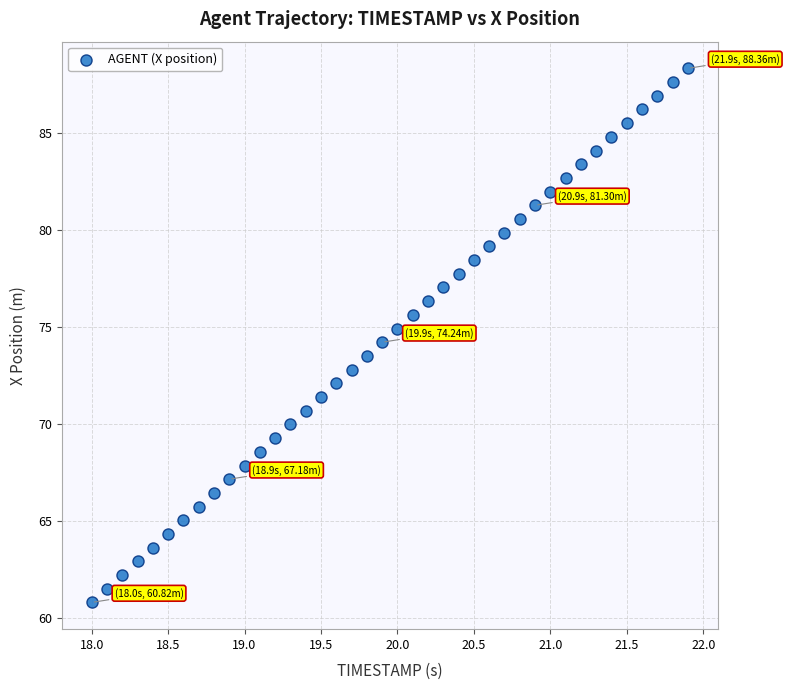

What is the range of X values (max minus min)?

3.9